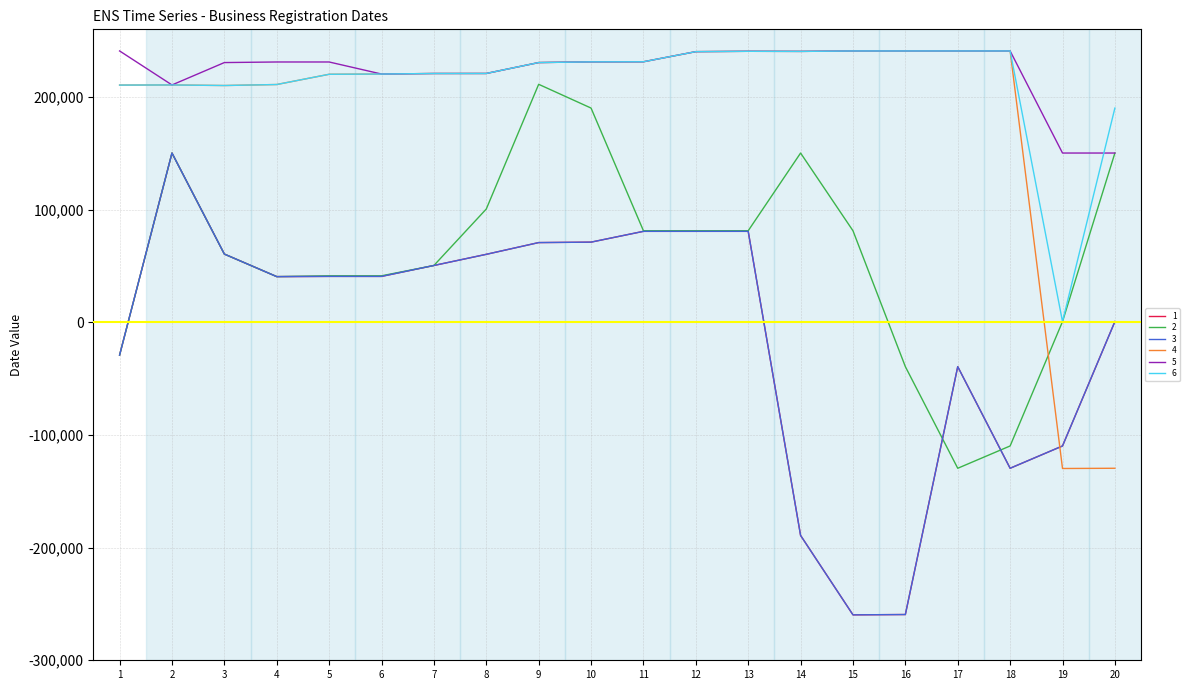

Reading left to right, what are all the values shown in this chart?

1: 1=-29098	2=150209	3=60529	4=40520	5=40728	6=40715	7=50404	8=60306	9=70730	10=71121	11=80708	12=80709	13=80712	14=-189197	15=-259673	16=-259395	17=-39383	18=-129576	19=-109780	20=620
2: 1=-29182	2=150209	3=60529	4=40520	5=41231	6=41231	7=50404	8=100518	9=211210	10=190116	11=81231	12=81231	13=81231	14=150209	15=81231	16=-39383	17=-129576	18=-109780	19=620	20=150209
3: 1=-29098	2=150209	3=60529	4=40520	5=40728	6=40715	7=50404	8=60306	9=70730	10=71121	11=80708	12=80709	13=80712	14=-189197	15=-259673	16=-259395	17=-39383	18=-129576	19=-109780	20=620
4: 1=210519	2=210629	3=210130	4=211026	5=220104	6=220325	7=220802	8=220831	9=230510	10=231128	11=231212	12=240201	13=240507	14=240415	15=240812	16=240812	17=240813	18=240813	19=-129780	20=-129576
5: 1=240821	2=210629	3=230506	4=231020	5=231020	6=220325	7=220802	8=220831	9=230510	10=231128	11=231212	12=240201	13=240507	14=240415	15=240812	16=240812	17=240813	18=240813	19=150209	20=150209
6: 1=210519	2=210629	3=210130	4=211026	5=220104	6=220325	7=220802	8=220831	9=230510	10=231128	11=231212	12=240201	13=240507	14=240415	15=240812	16=240812	17=240813	18=240813	19=620	20=190116